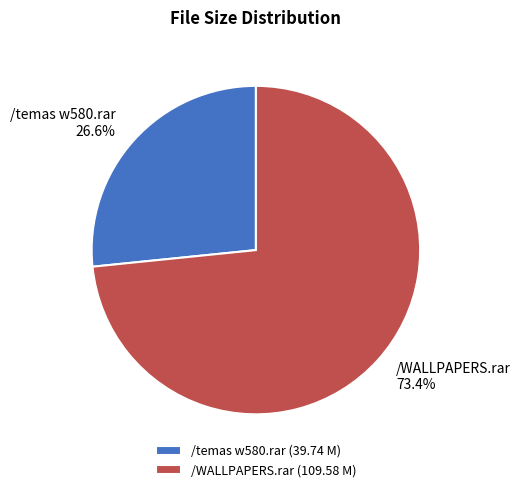

To the nearest percent, what is the difference between the /WALLPAPERS.rar and /temas w580.rar slice percentages?

47%